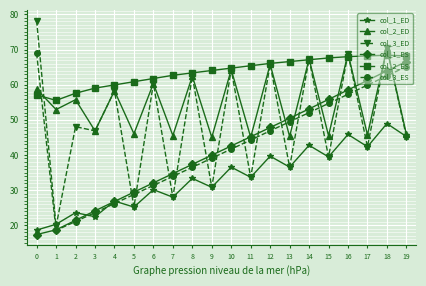

How many data points in col_1_ES are less than 42?

10